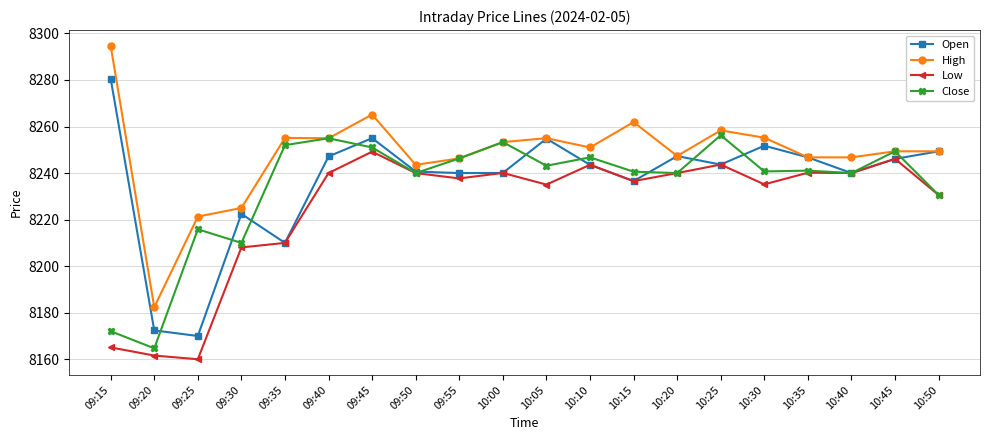

Does the chart have visible grid lines?

Yes